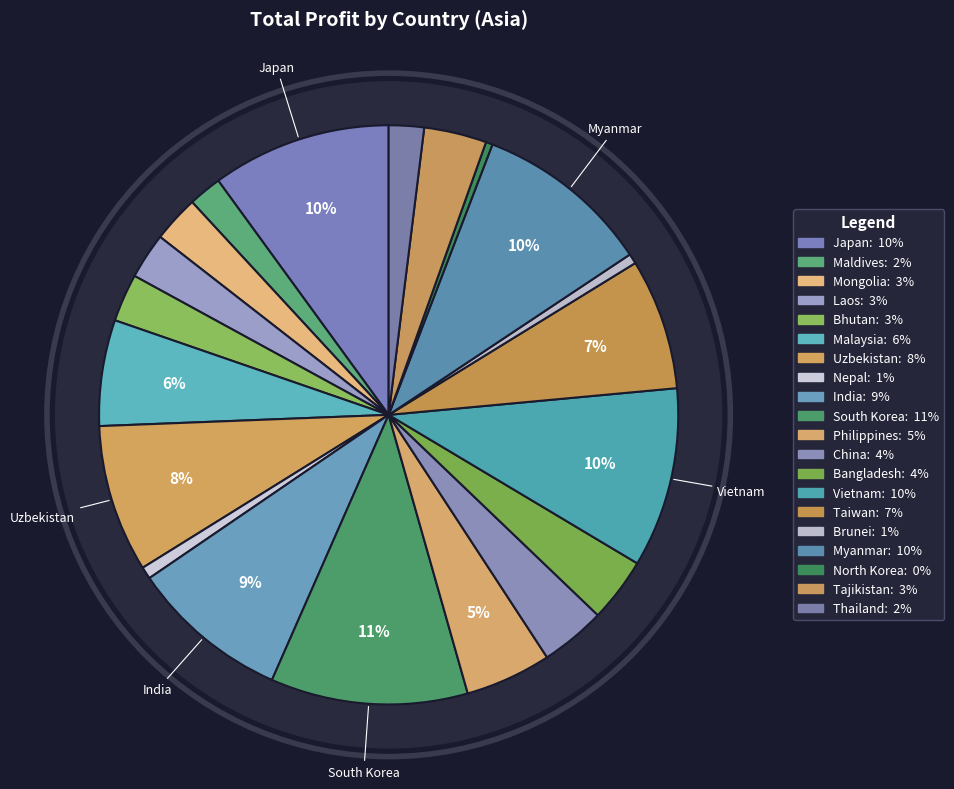

Which has a higher value, Japan or Tajikistan?

Japan